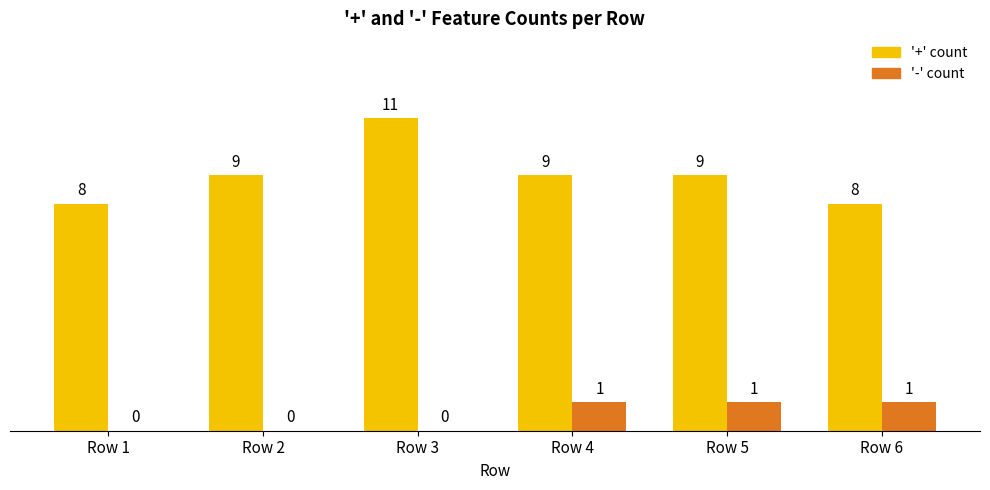

What is the highest value of the '+' count series?

11